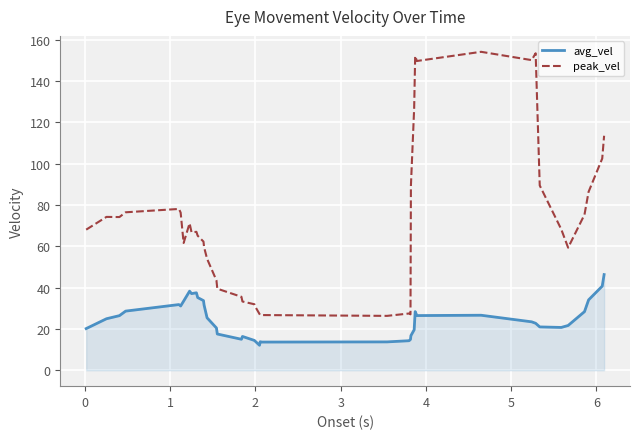

What are all the series names shown in the legend?

avg_vel, peak_vel